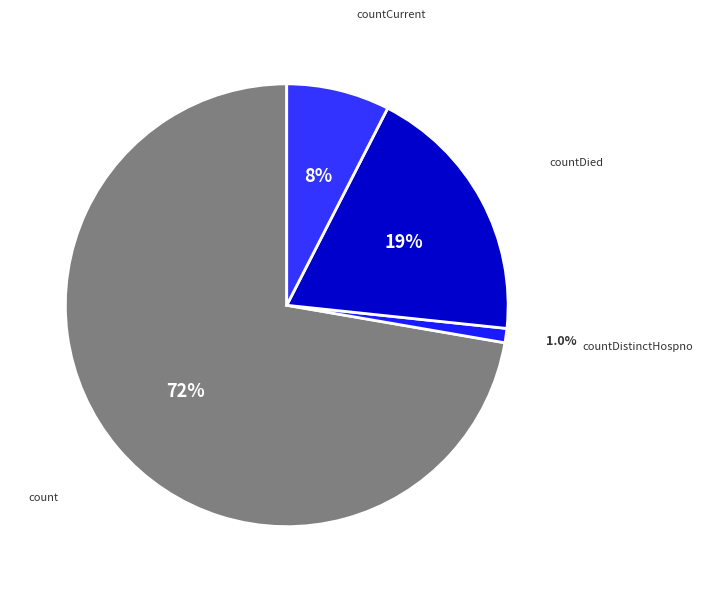

Is count the majority of the pie?

Yes